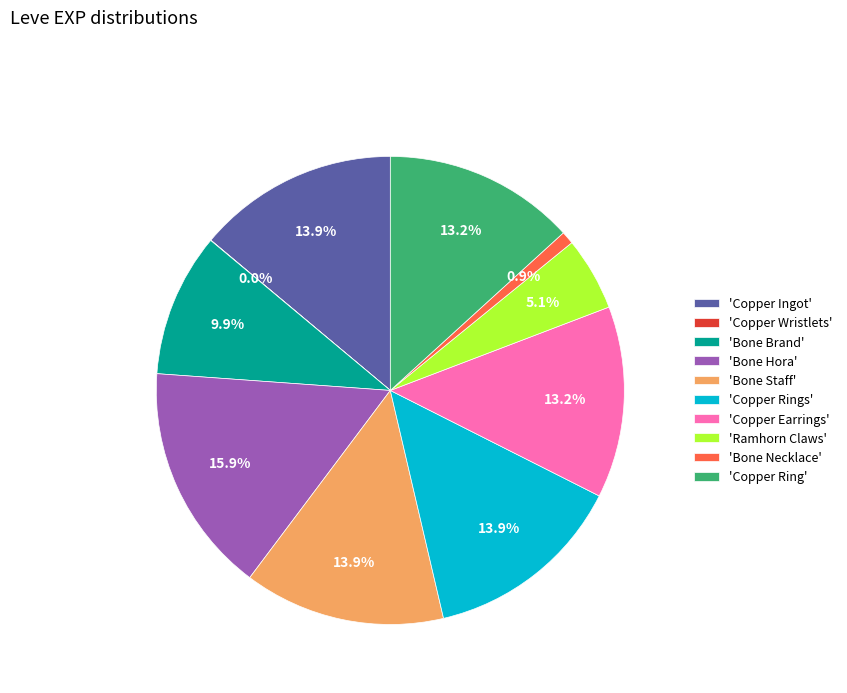

Is 'Copper Ring' the majority of the pie?

No